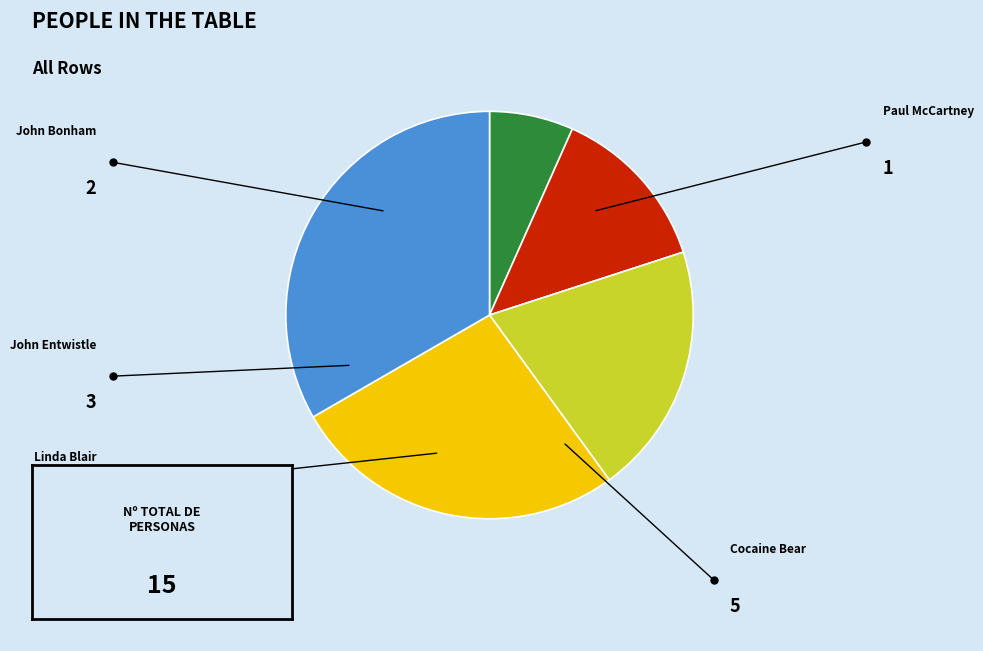

How many segments does this pie chart have?

5